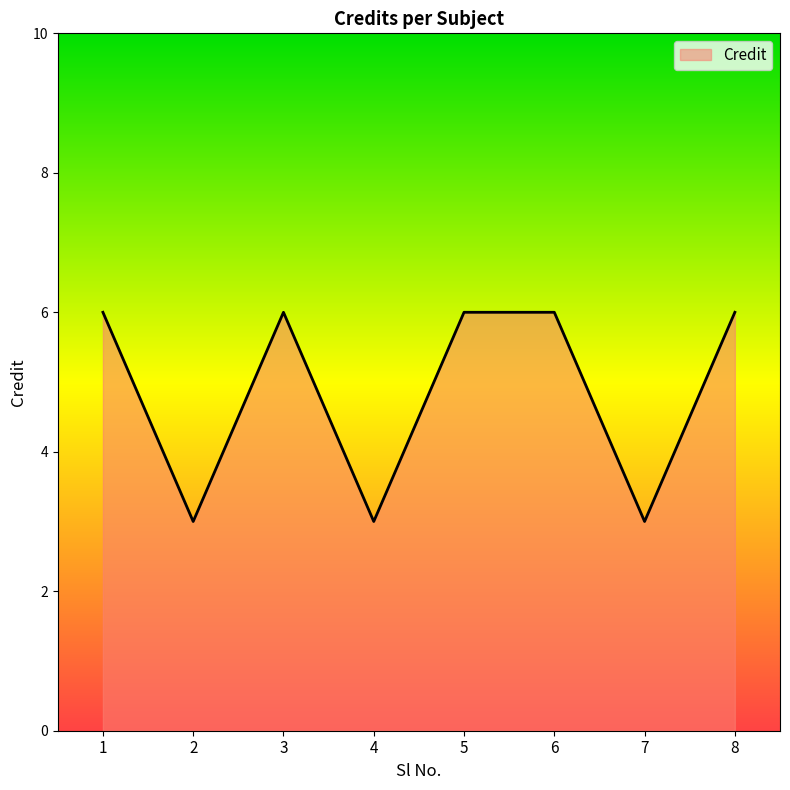

Where is the first local maximum?

3